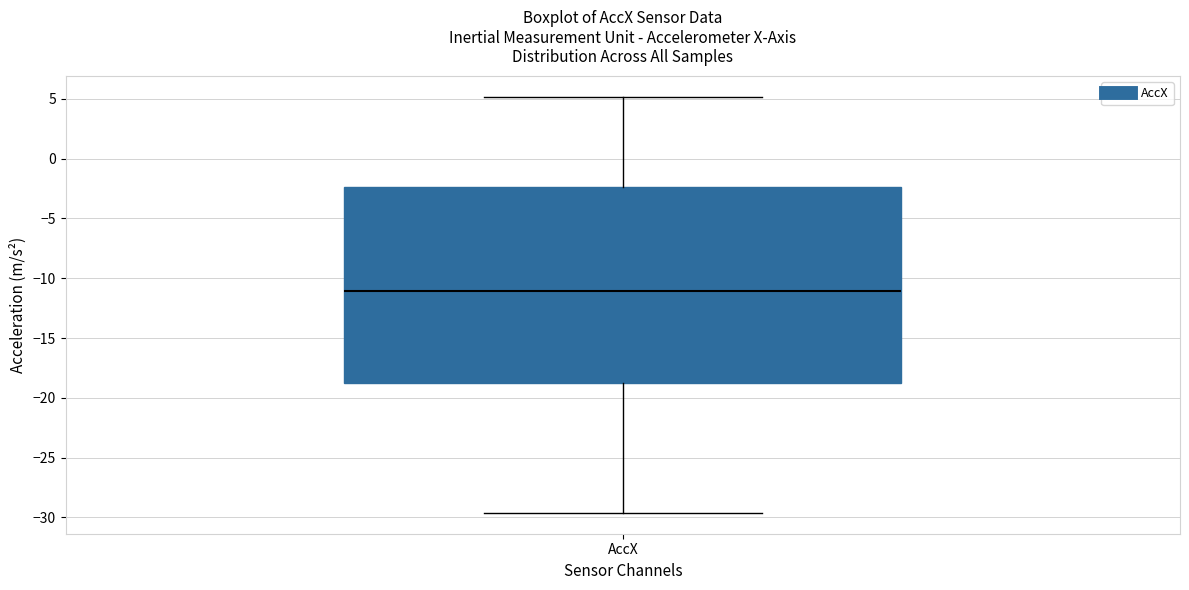

Read this box plot against the y-axis: the position of the median line, the range covered by the box, and the ends of both whiskers. The values are not printed on the chart, so give them approximately, as read against the axis.

median -11.0, box -19.0 to -2.5, whiskers -29.5 to 5.0